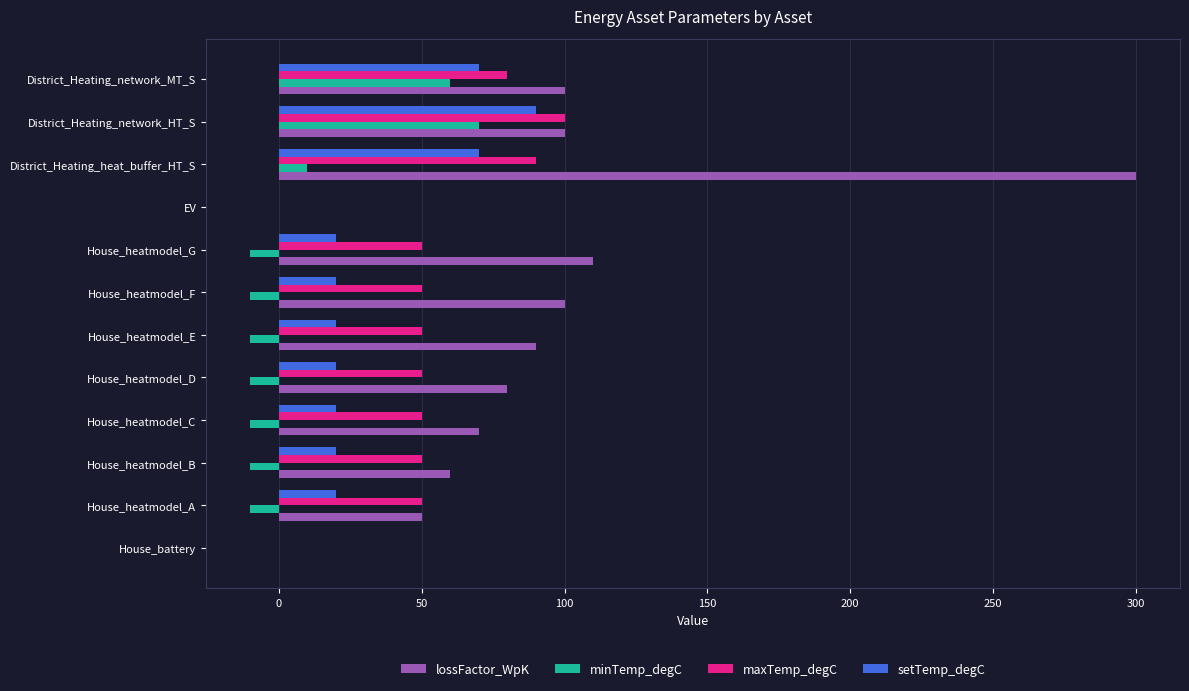

True or false: maxTemp_degC has a value of 24 at District_Heating_heat_buffer_HT_S.

False